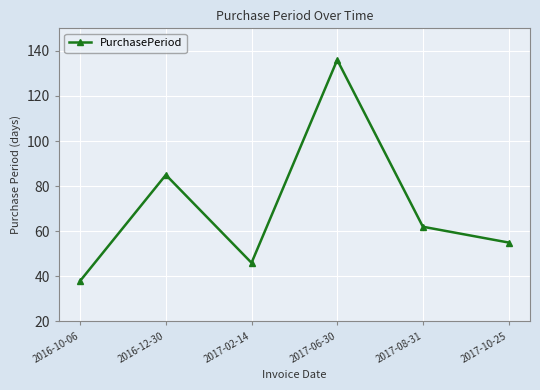

At which category does the chart reach its peak across all series?

2017-06-30